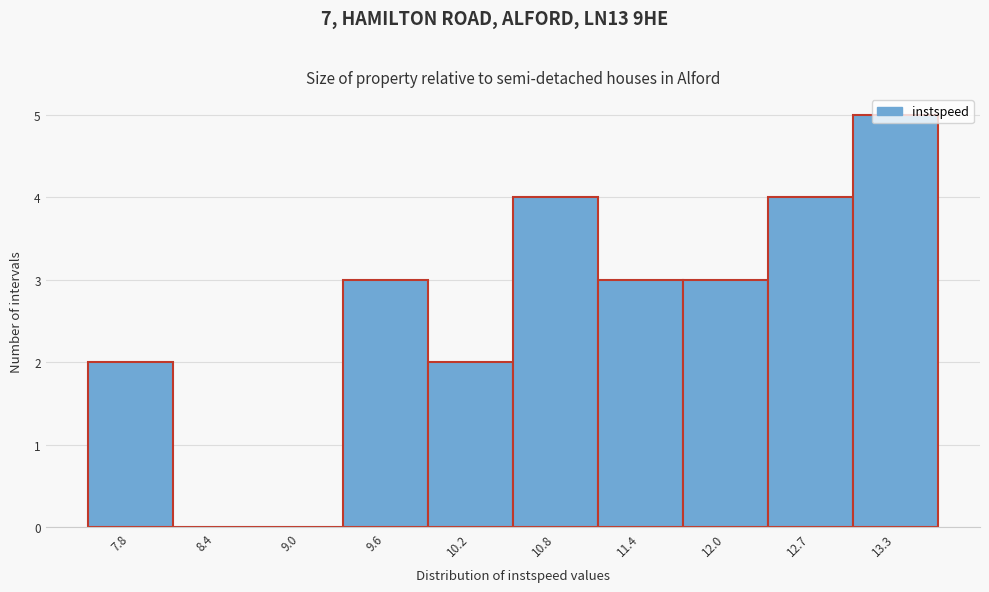

Approximately how many times larger is the value at 7.8 compared to 9.6?

0.7